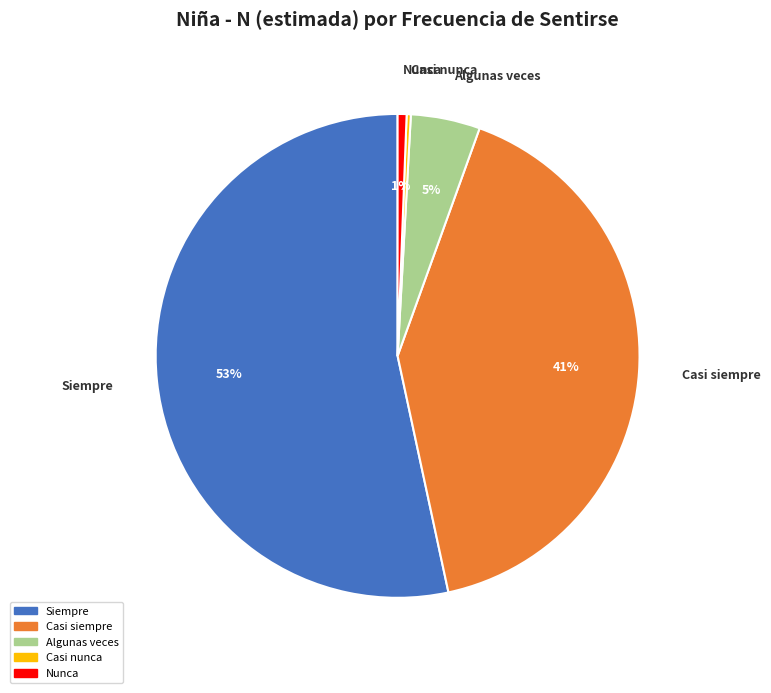

To the nearest percent, what is the combined percentage of Siempre and Casi siempre?

94%